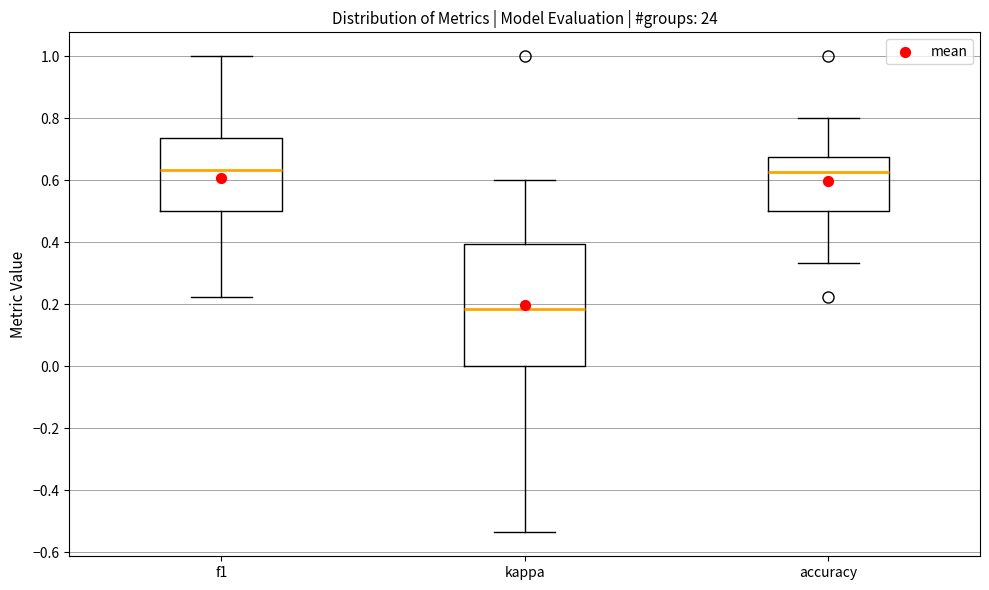

Where does the upper whisker of the box for kappa end on the y-axis? The values are not printed on the chart, so give them approximately, as read against the axis.

0.60